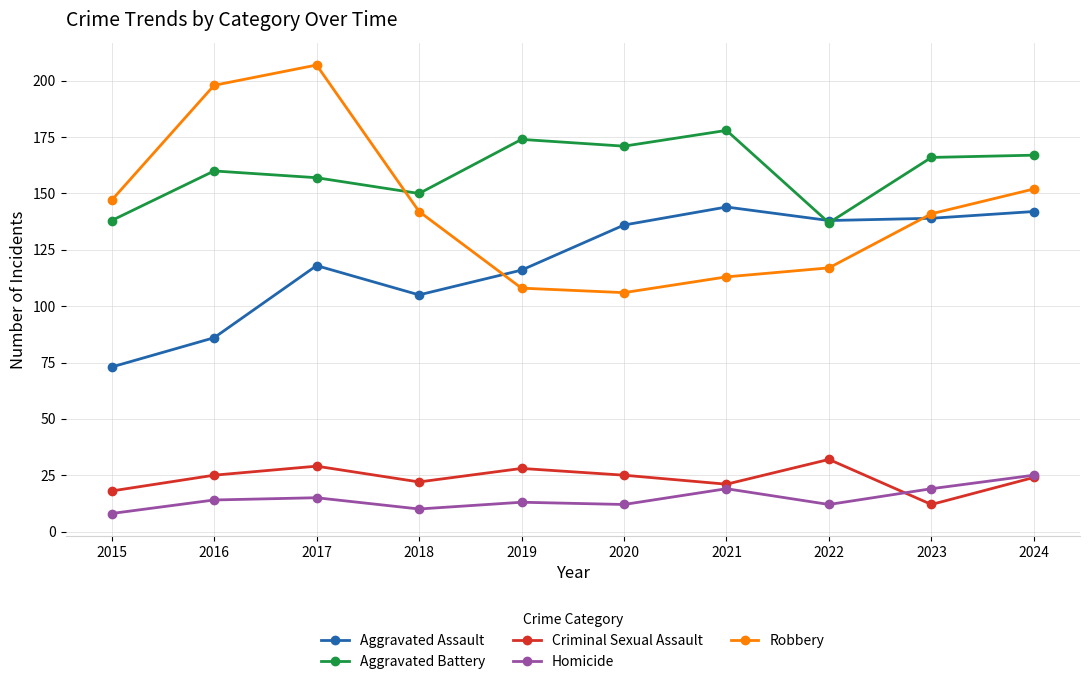

What value does the Robbery series have at 2015, to the nearest 50?

150